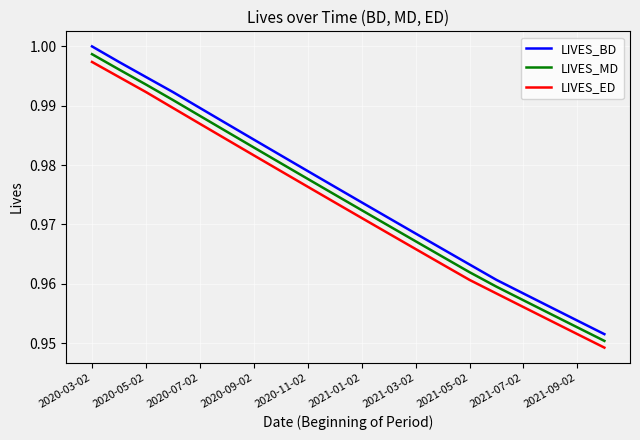

True or false: LIVES_MD and LIVES_ED cross at least once.

False